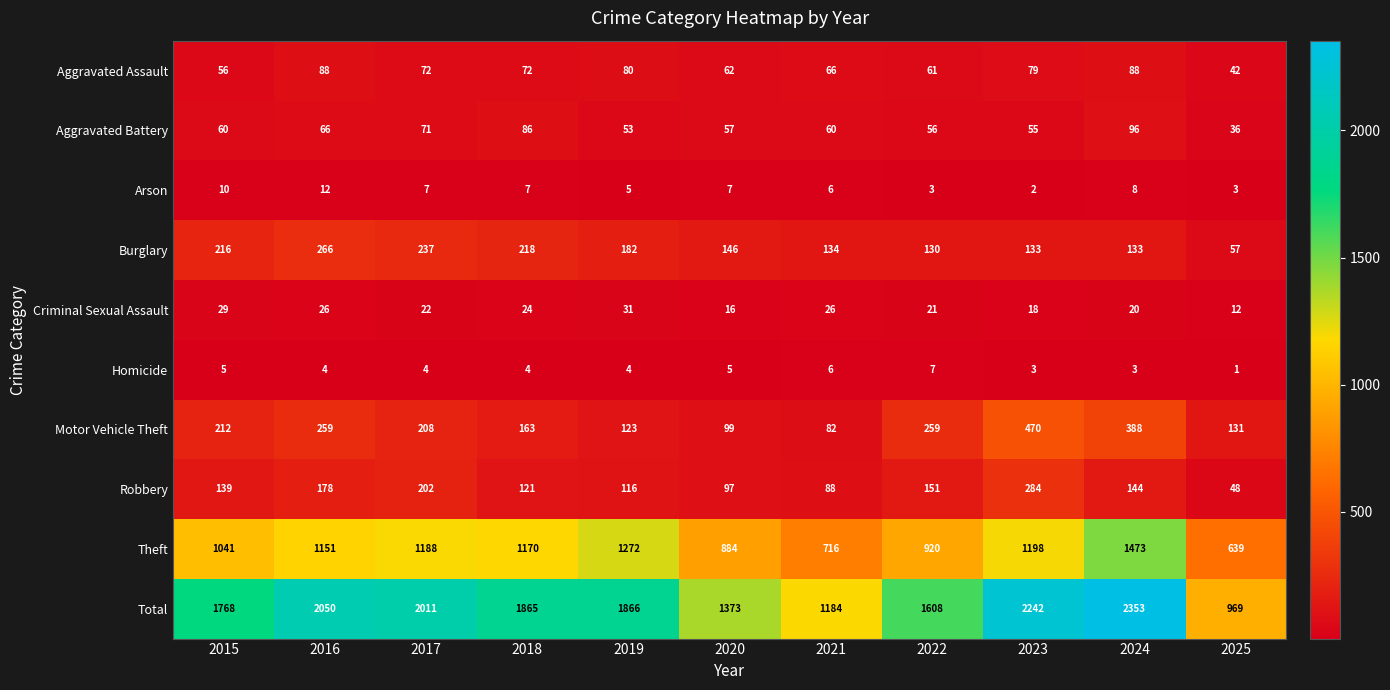

Is the value of Homicide at 2021 greater than the value of Total at 2017?

No